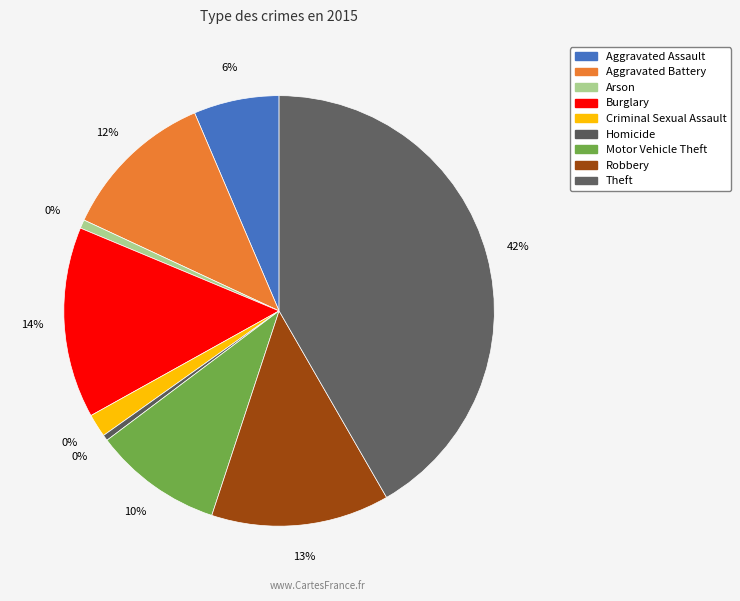

Does Homicide account for over 50% of the chart?

No